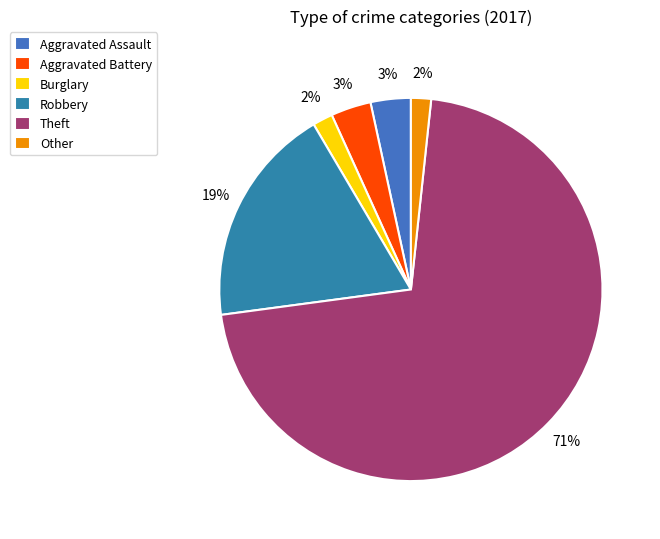

What percentage is the Robbery slice, to the nearest percent?

19%